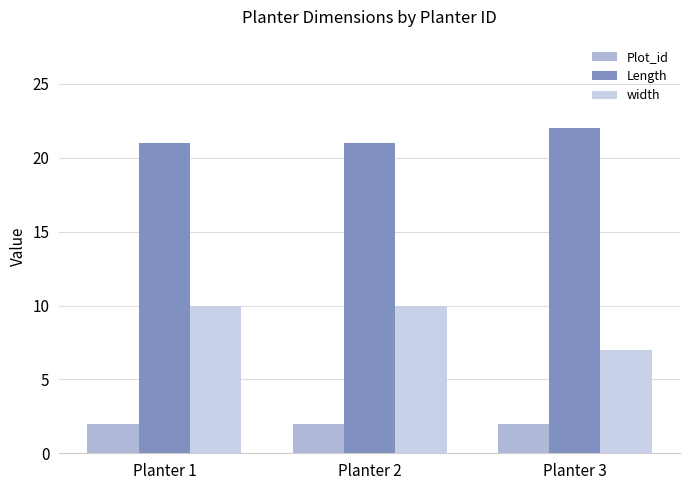

What is the sum of the Length values at Planter 3 and Planter 2?

43